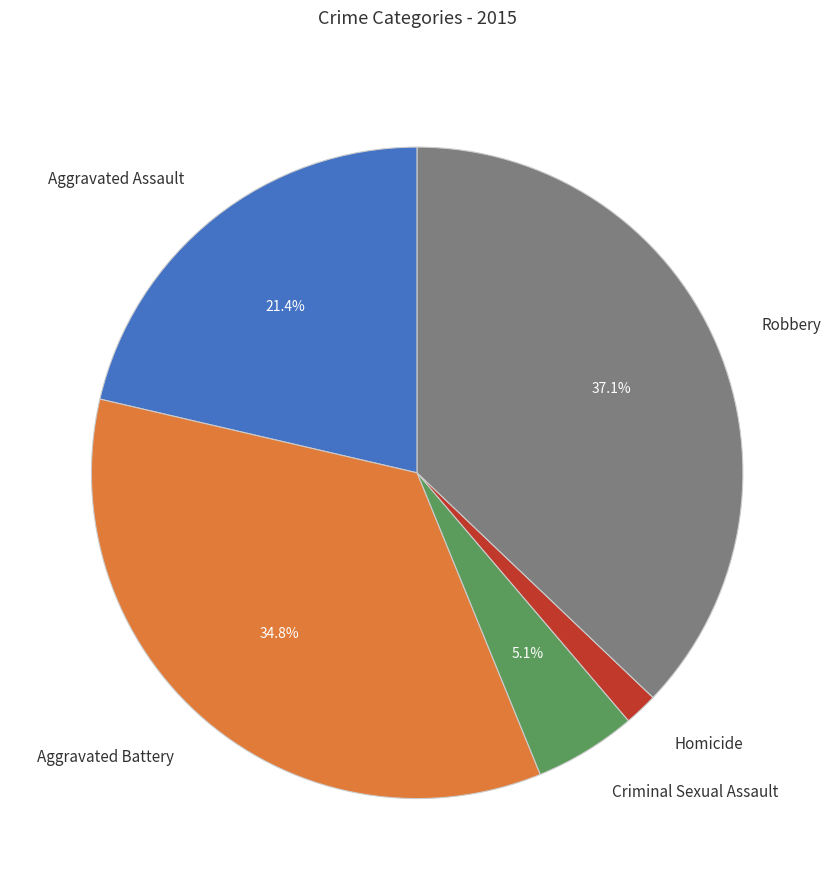

Is the sum of Aggravated Assault and Robbery greater than half?

Yes